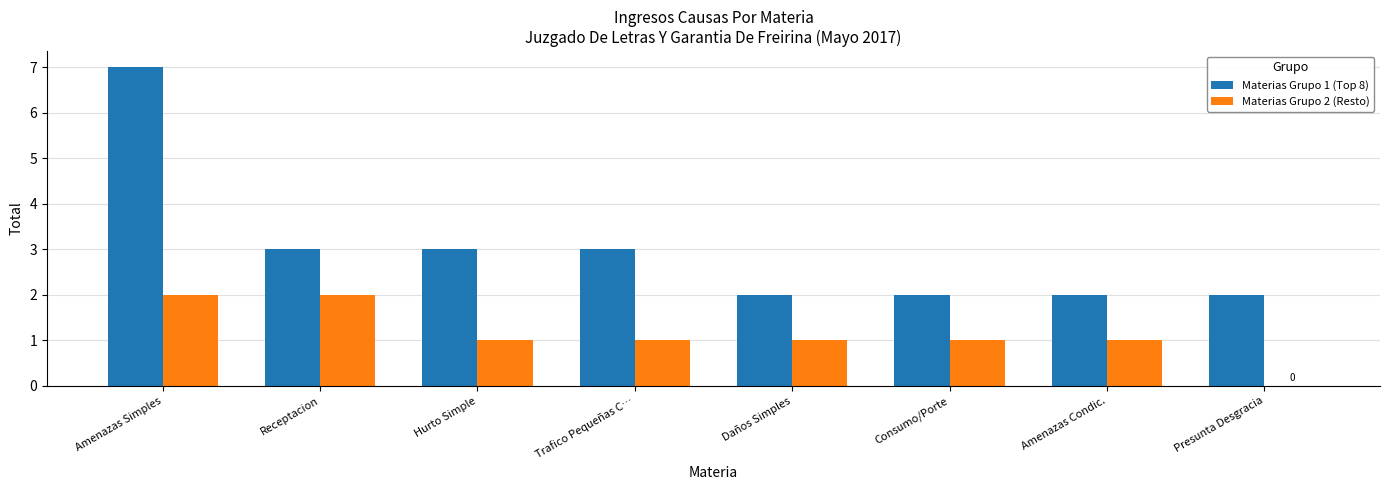

Is the value of Materias Grupo 1 (Top 8) at Amenazas Simples greater than the value of Materias Grupo 2 (Resto) at Presunta Desgracia?

Yes